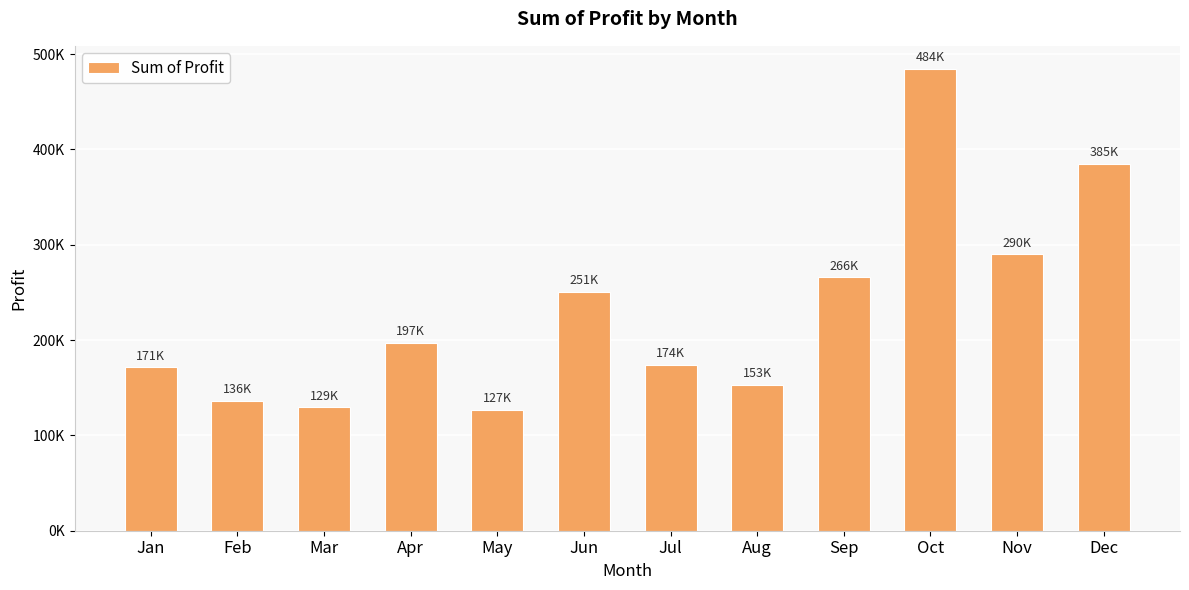

Rank the categories by value from highest to lowest.

Oct, Dec, Nov, Sep, Jun, Apr, Jul, Jan, Aug, Feb, Mar, May